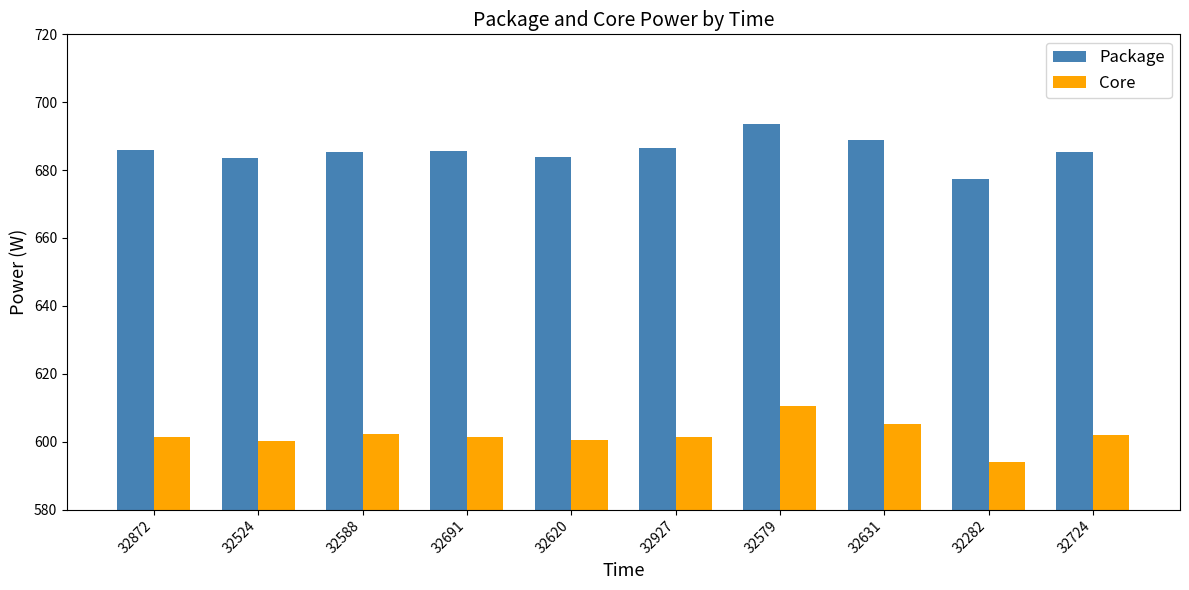

What is the approximate value of Core at 32927?

601.4